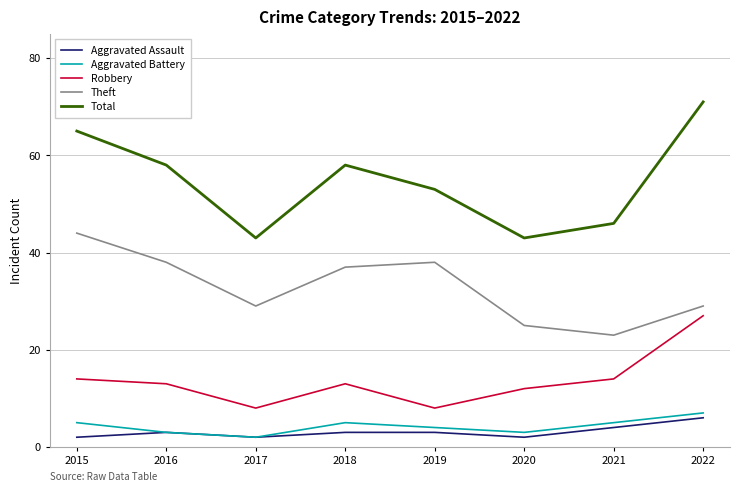

Which series has the widest spread of values?

Total